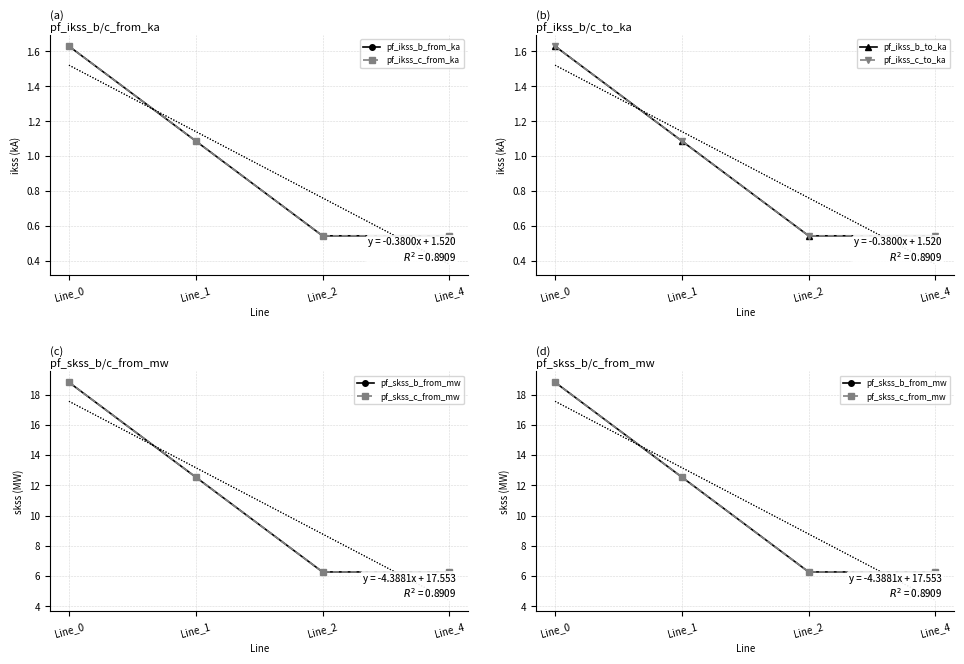

The pf_ikss_c_from_ka series shows 0.3 at Line_2. True or false?

False